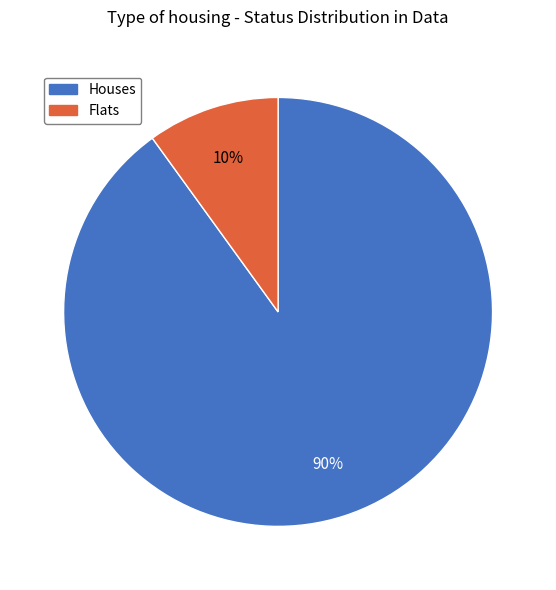

Is there a majority slice in this chart?

Yes